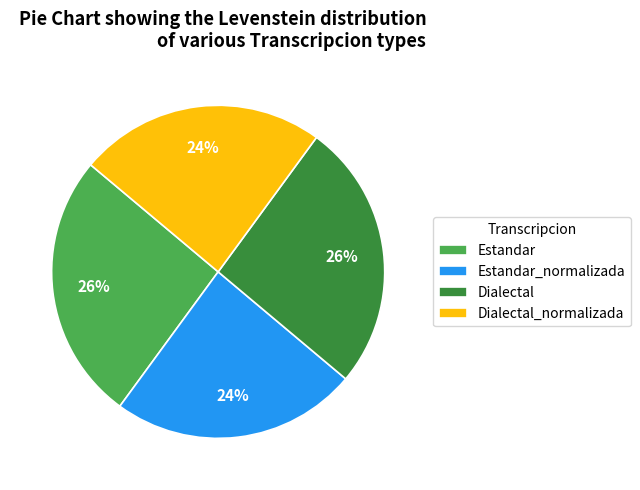

Between Estandar and Dialectal_normalizada, which is larger?

Estandar